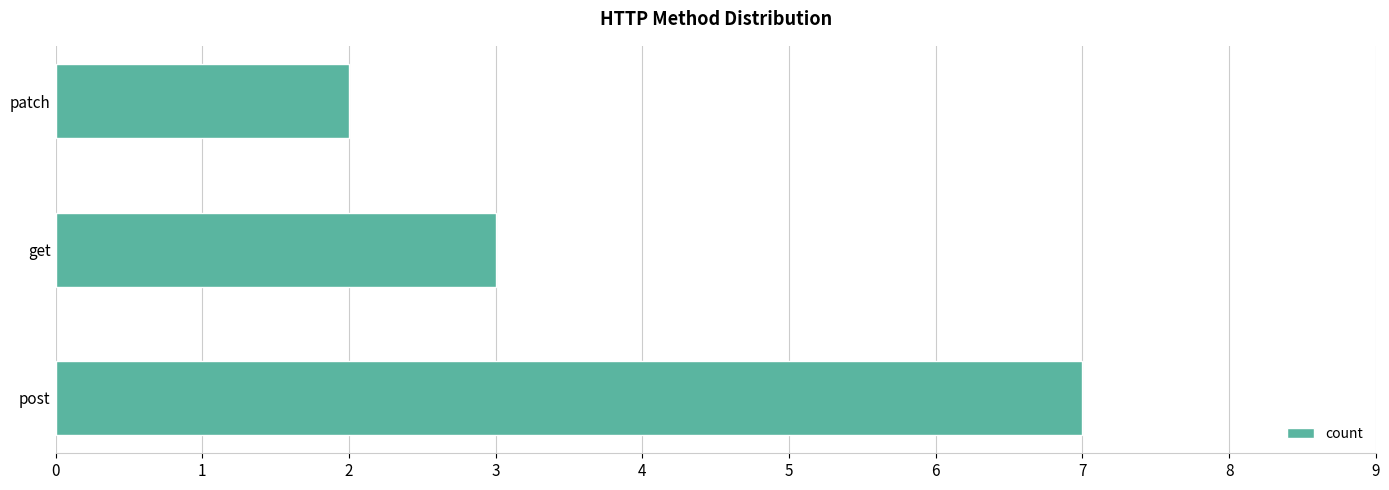

Reading top to bottom, what are all the values shown in this chart?

2	3	7